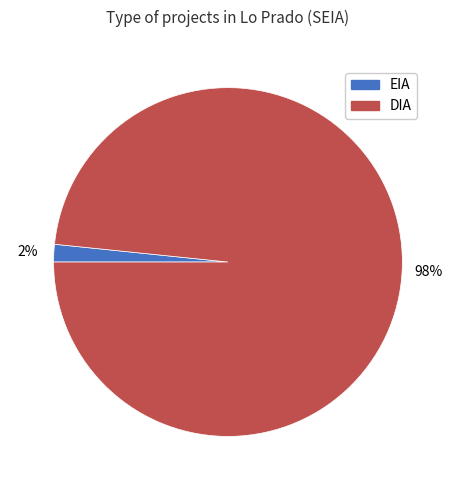

How many slices are in this pie chart?

2